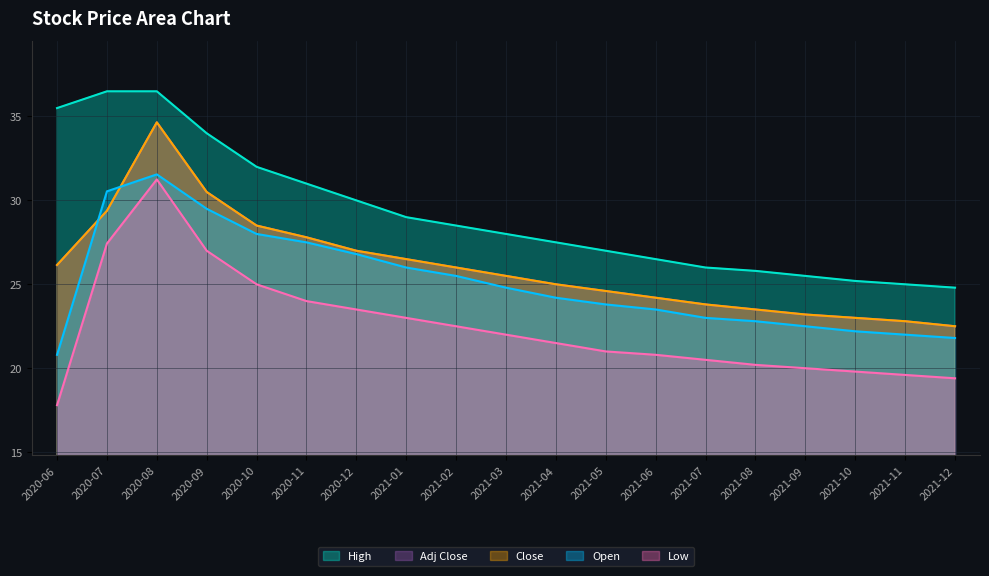

How many lines are shown in the chart?

5